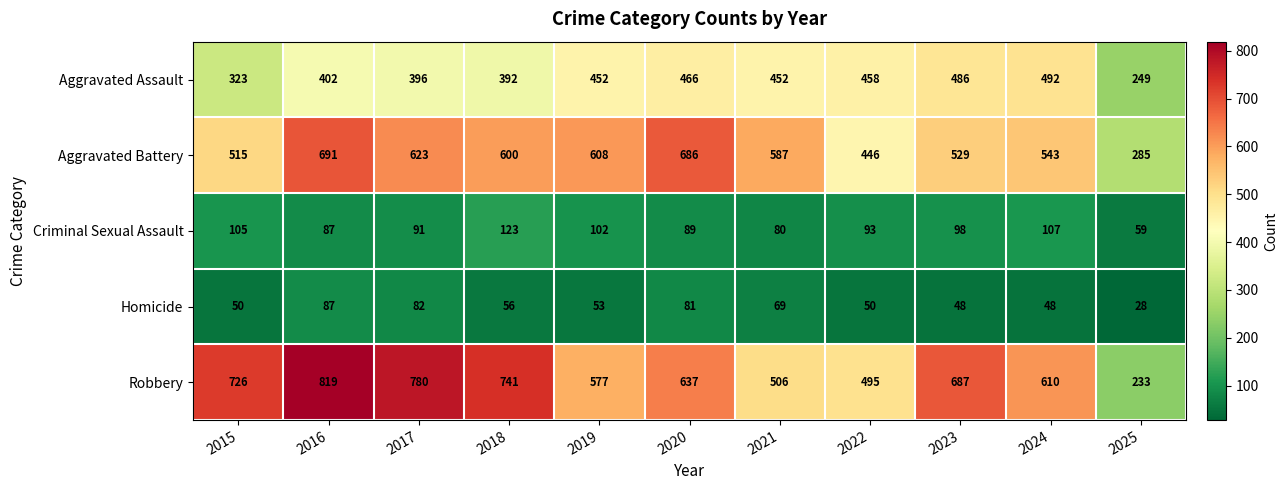

What is the approximate value of Robbery at 2023, to the nearest 10?

690